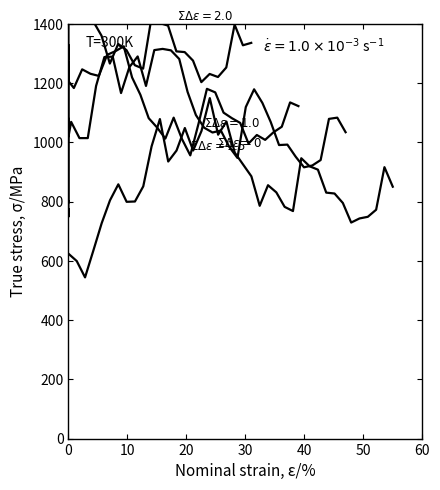

Does the chart display data point markers on the line(s)?

No